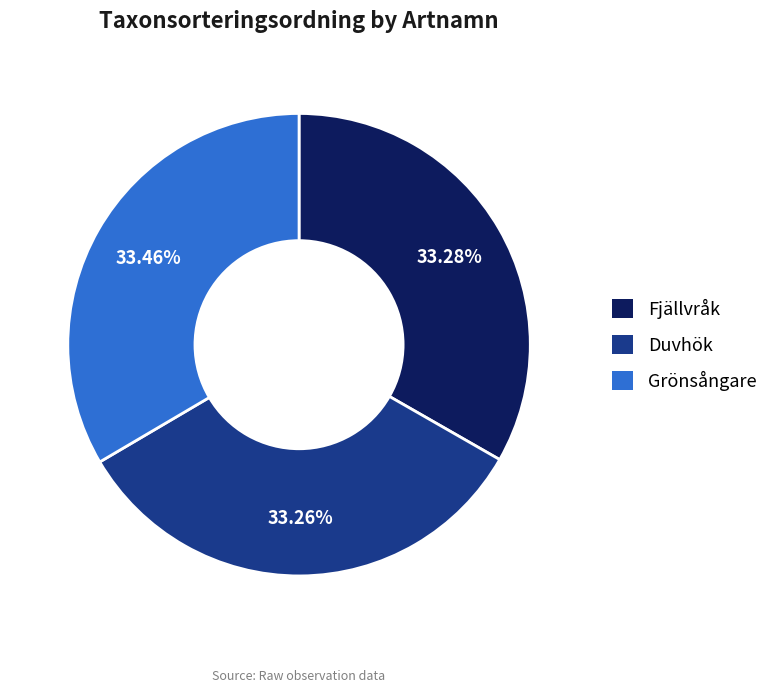

What is the ratio of the value at Fjällvråk to the value at Duvhök?

1.0